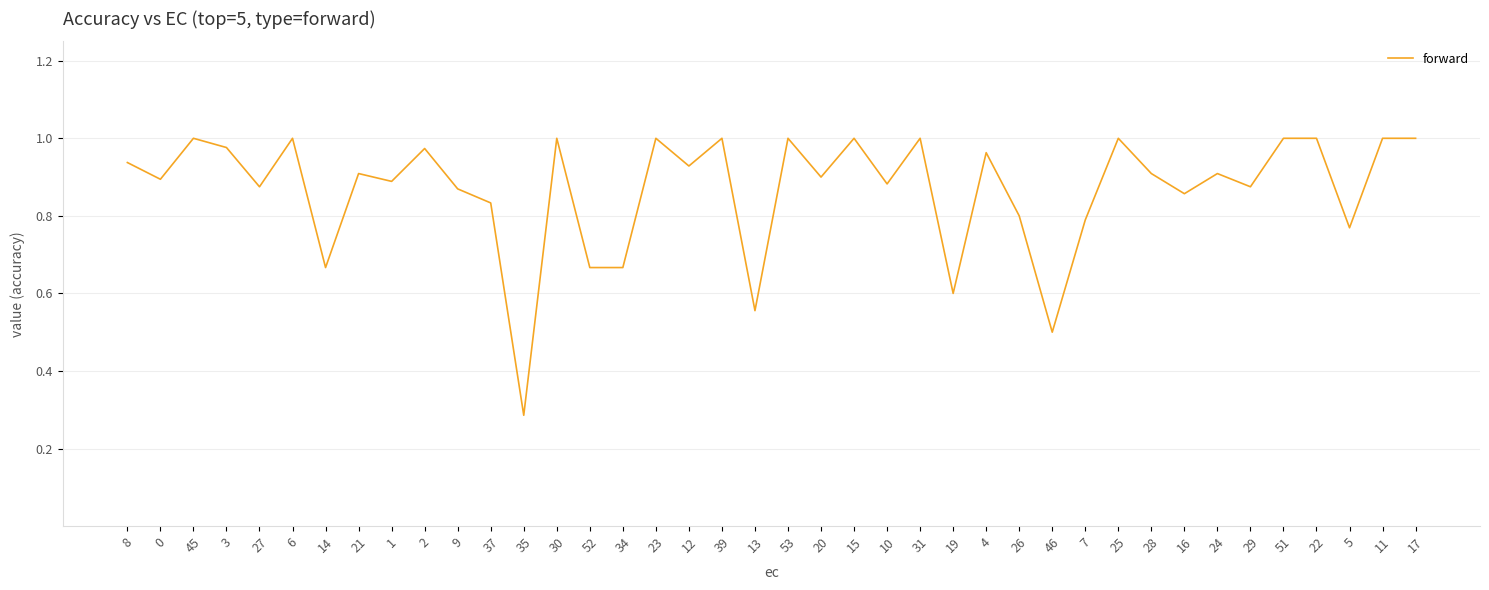

True or false: the data shows 1.0 at 31.

True